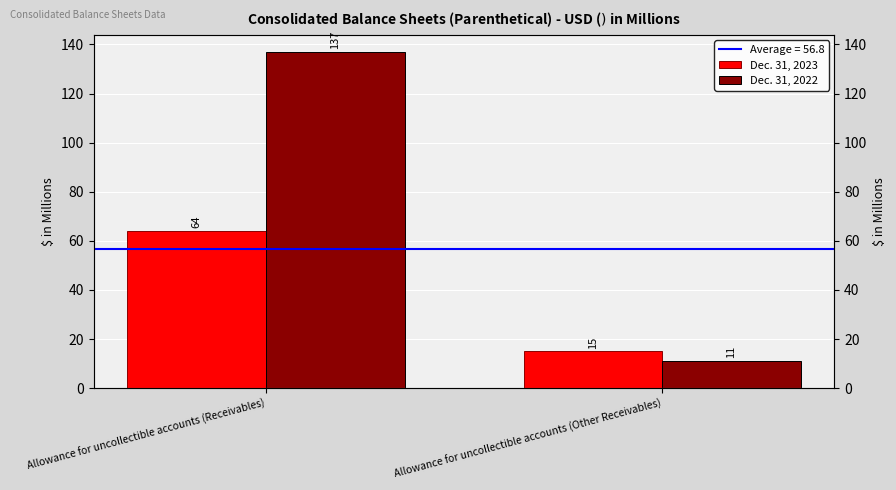

Rank the series by their average value, from highest to lowest.

Dec. 31, 2022, Dec. 31, 2023